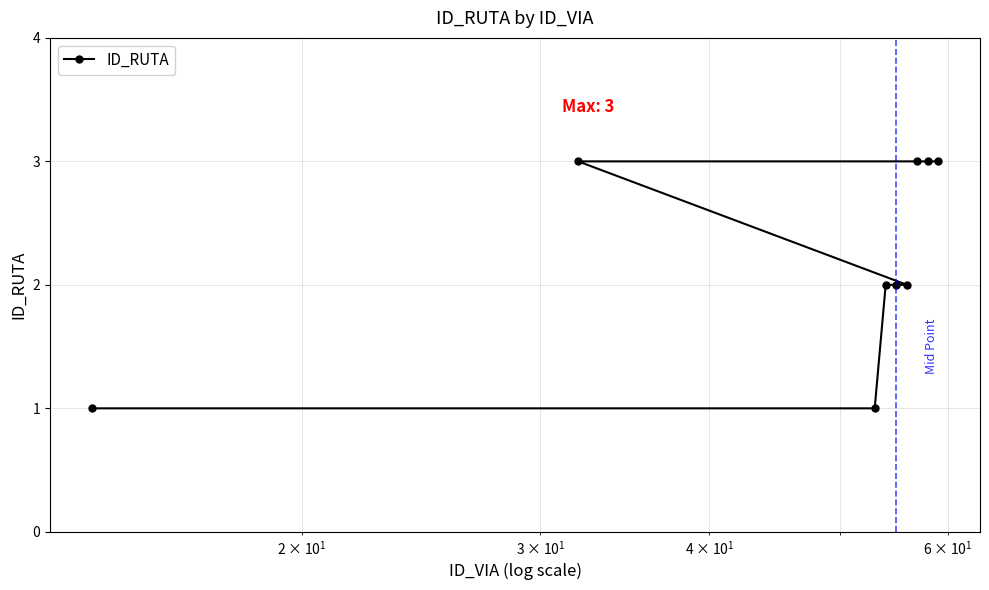

What is the maximum value shown in the chart?

3